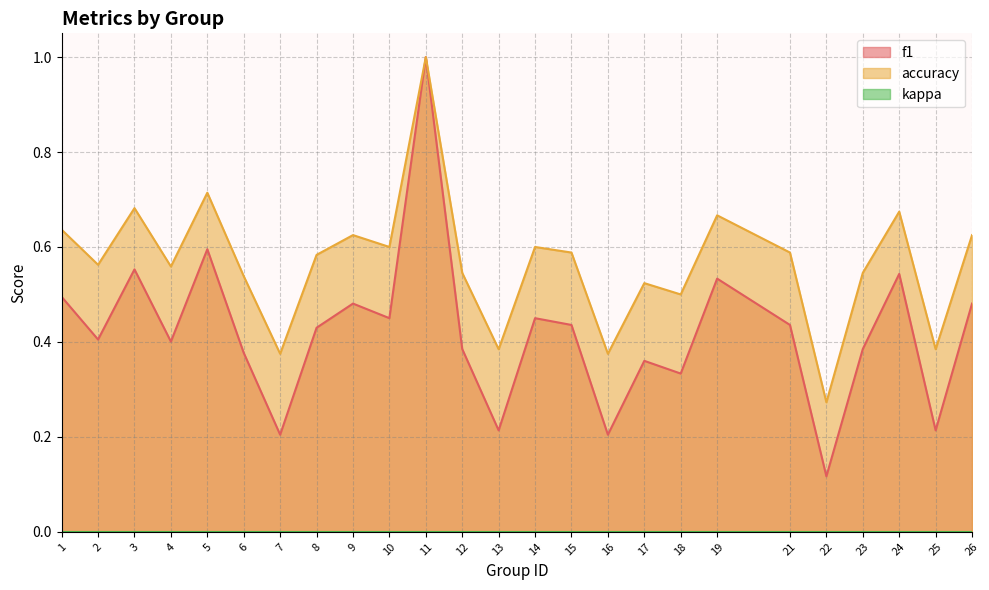

Reading left to right, list all the values displayed in this chart.

f1: 0.5	0.4	0.6	0.4	0.6	0.4	0.2	0.4	0.5	0.5	1.0	0.4	0.2	0.5	0.4	0.2	0.4	0.3	0.5	0.4	0.1	0.4	0.5	0.2	0.5
accuracy: 0.6	0.6	0.7	0.6	0.7	0.5	0.4	0.6	0.6	0.6	1.0	0.5	0.4	0.6	0.6	0.4	0.5	0.5	0.7	0.6	0.3	0.5	0.7	0.4	0.6